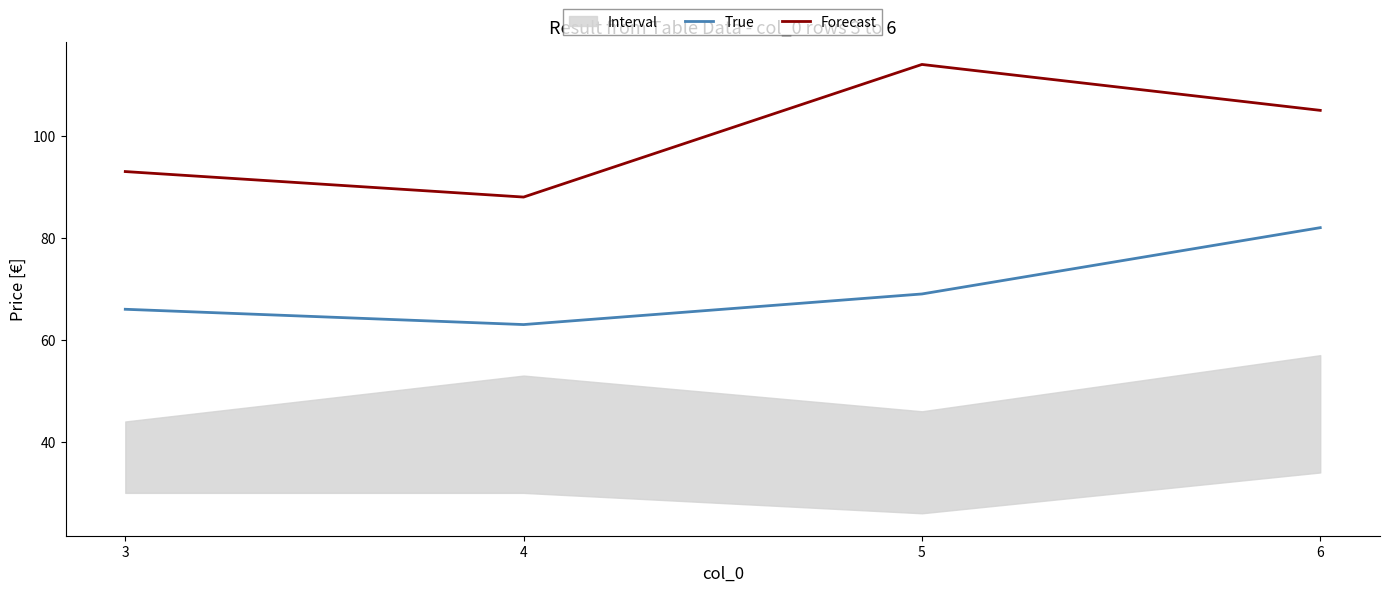

Is it true that Forecast equals 199 at 5?

False